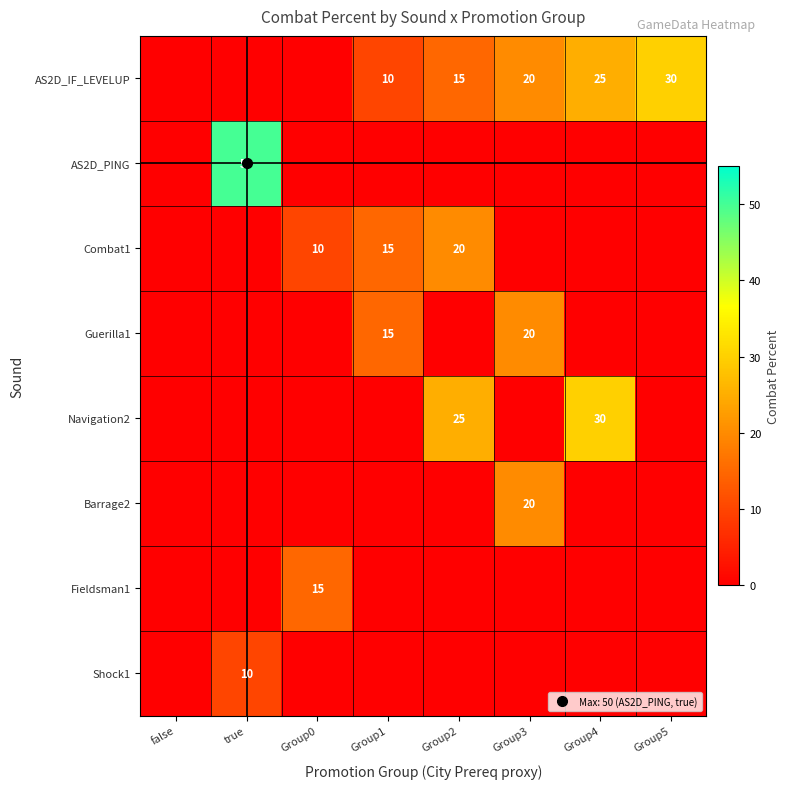

True or false: AS2D_PING has a value of -25 at Group3.

False